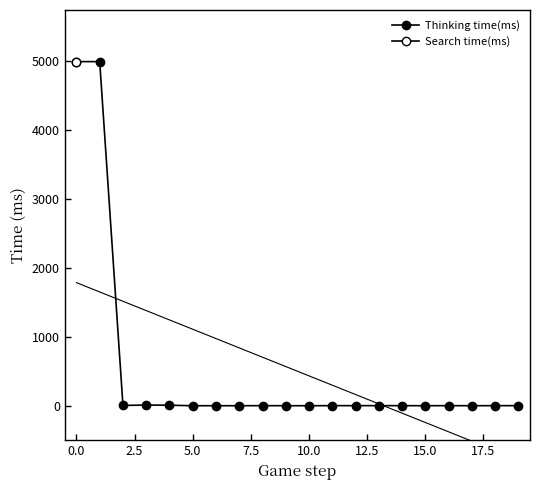

What is the difference between the maximum and minimum values?

4991